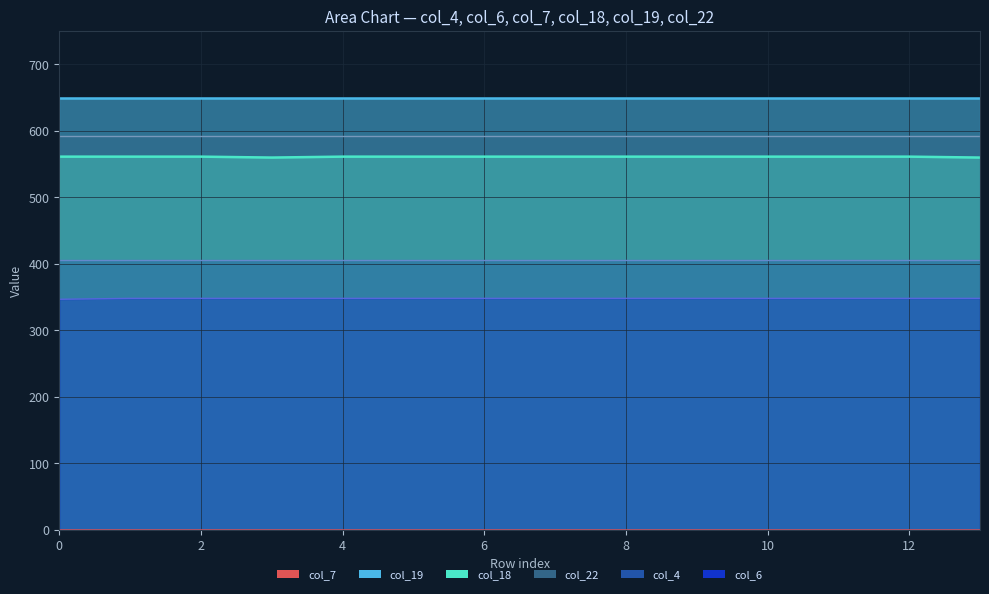

Which series has the largest total across all categories?

Series E (col_19)